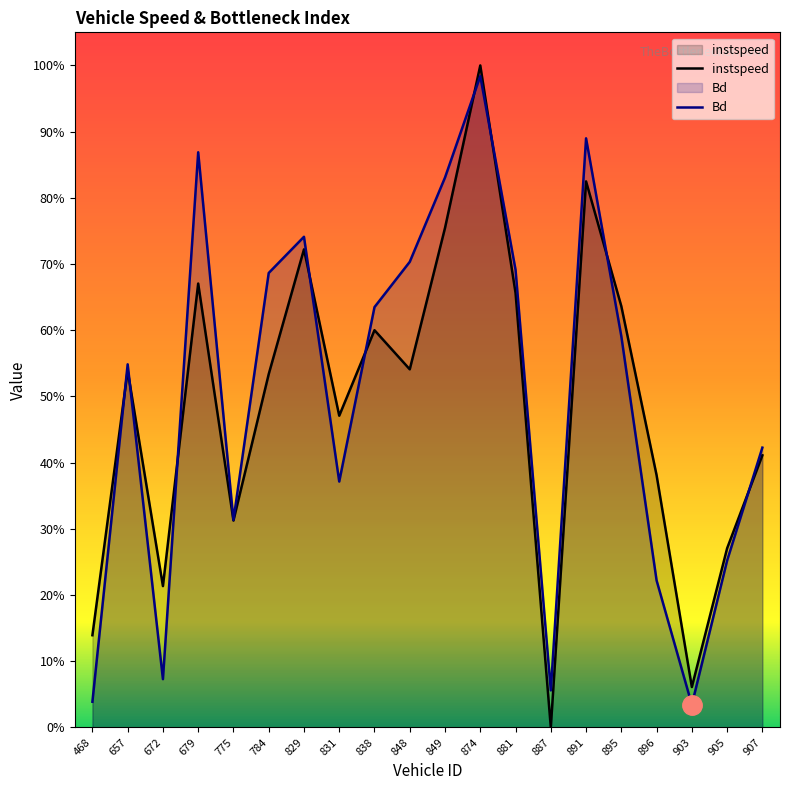

True or false: instspeed and Bd intersect in this chart.

True